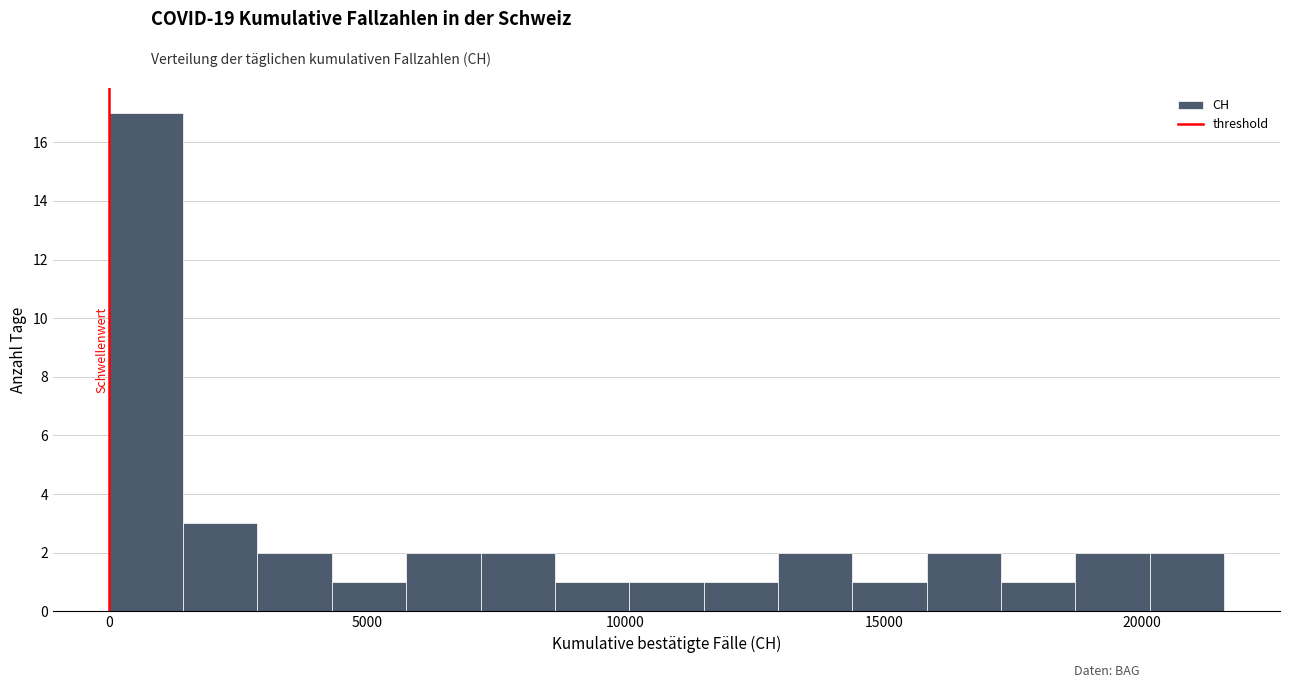

Read against the x-axis, roughly where is the centre of the tallest bar?

500